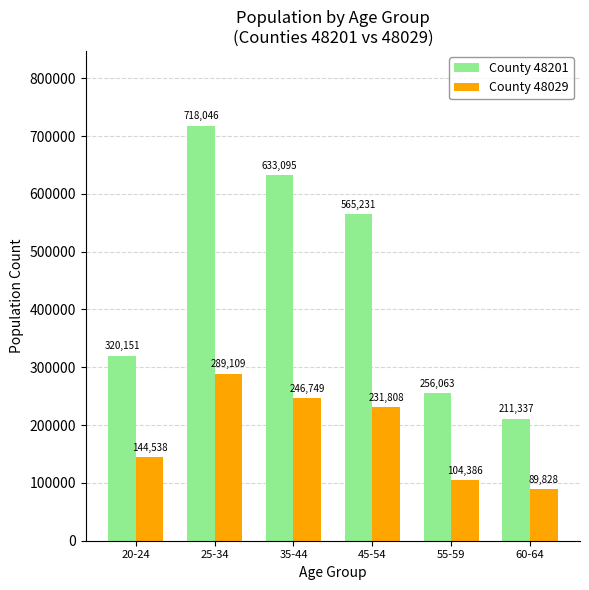

Is it true that County 48029 equals 104386 at 55-59?

True